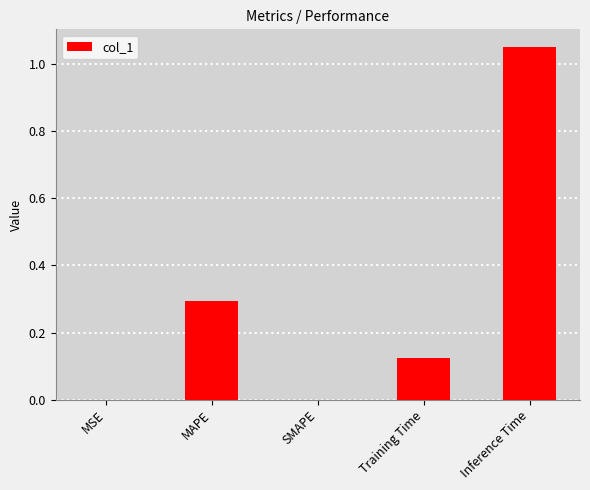

Is it true that the value at Inference Time is 1.4?

False